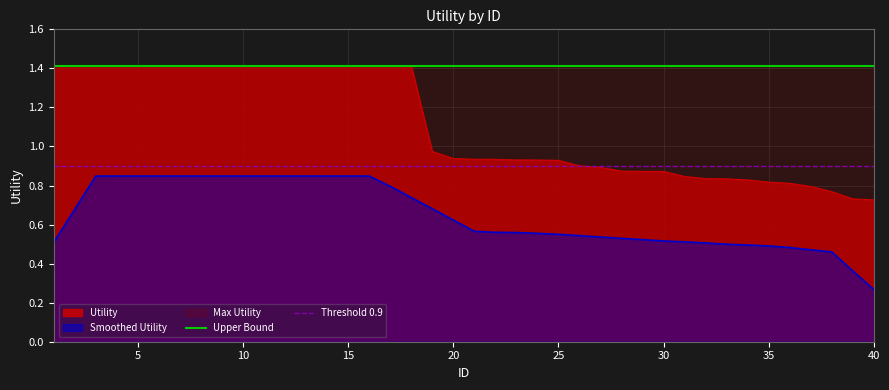

Does the chart display data point markers on the line(s)?

No